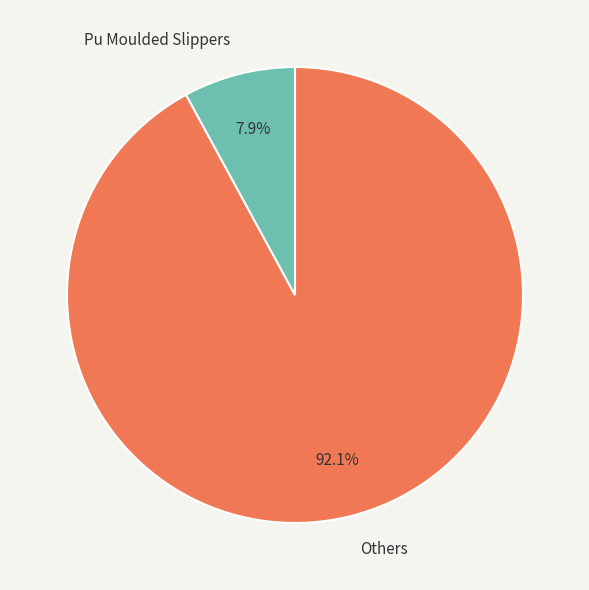

Is there a majority slice in this chart?

Yes